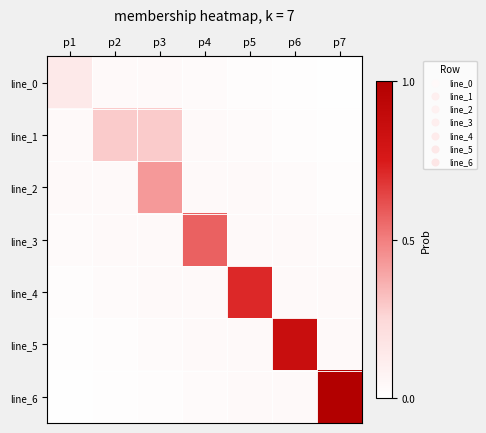

What is the total value across all series at p5?

0.9